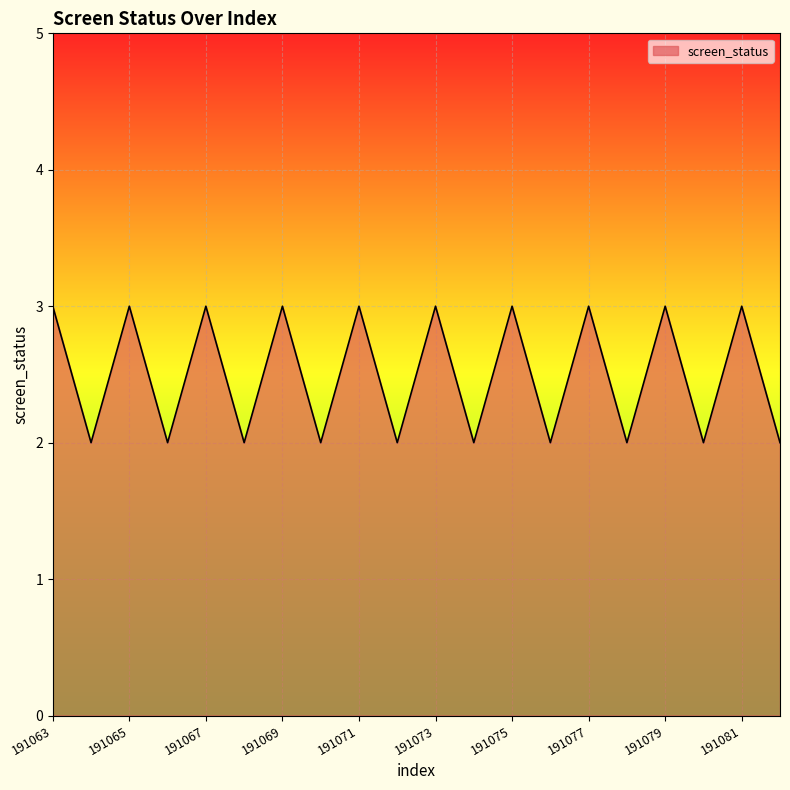

What is the greatest value displayed?

3